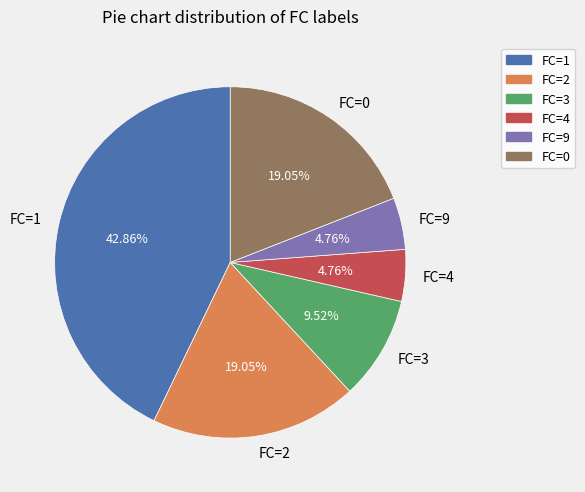

Does any single category account for the majority?

No